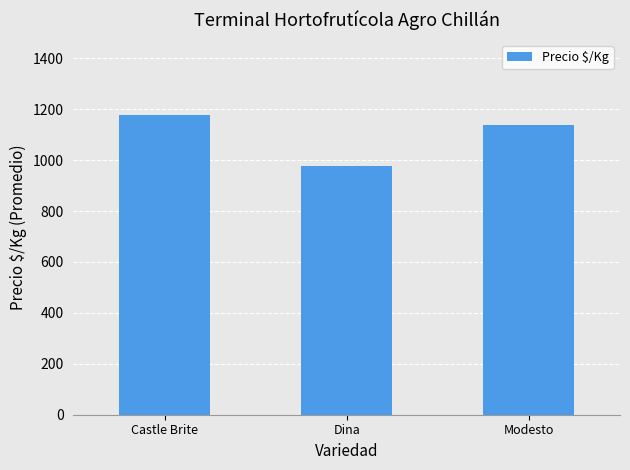

List the labels in order of value, largest first.

Castle Brite, Modesto, Dina